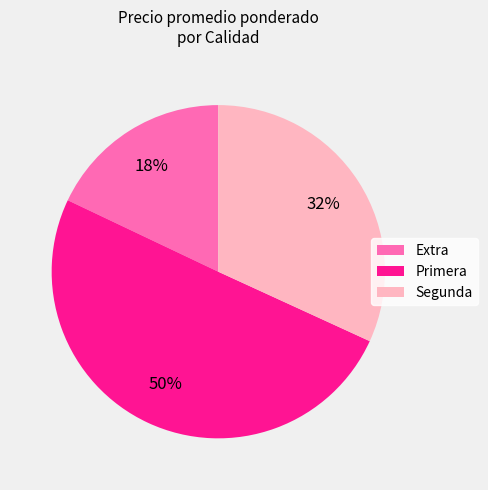

How many slices are in this pie chart?

3